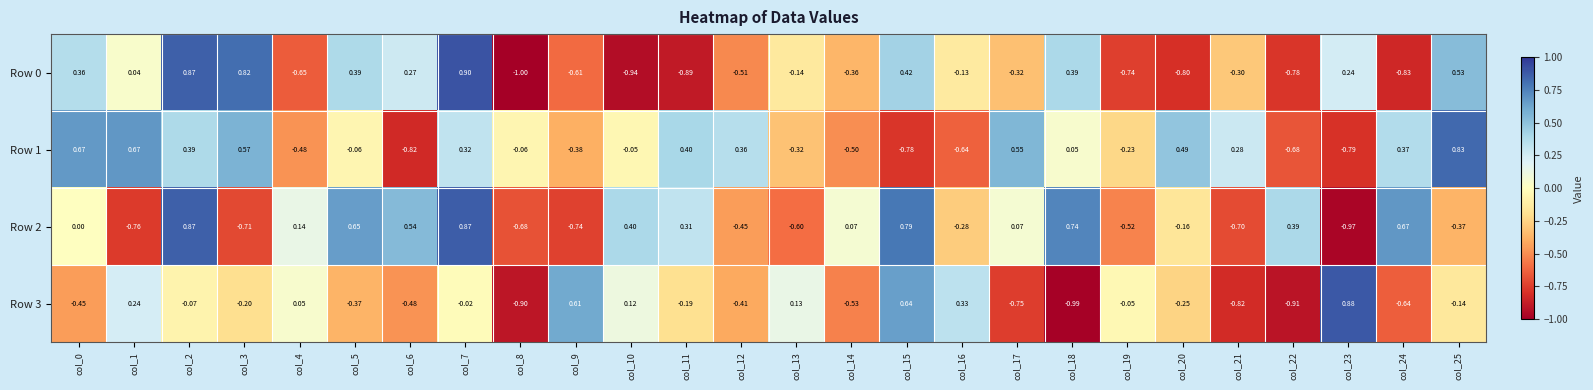

At which category is the sum across all series the highest?

col_7